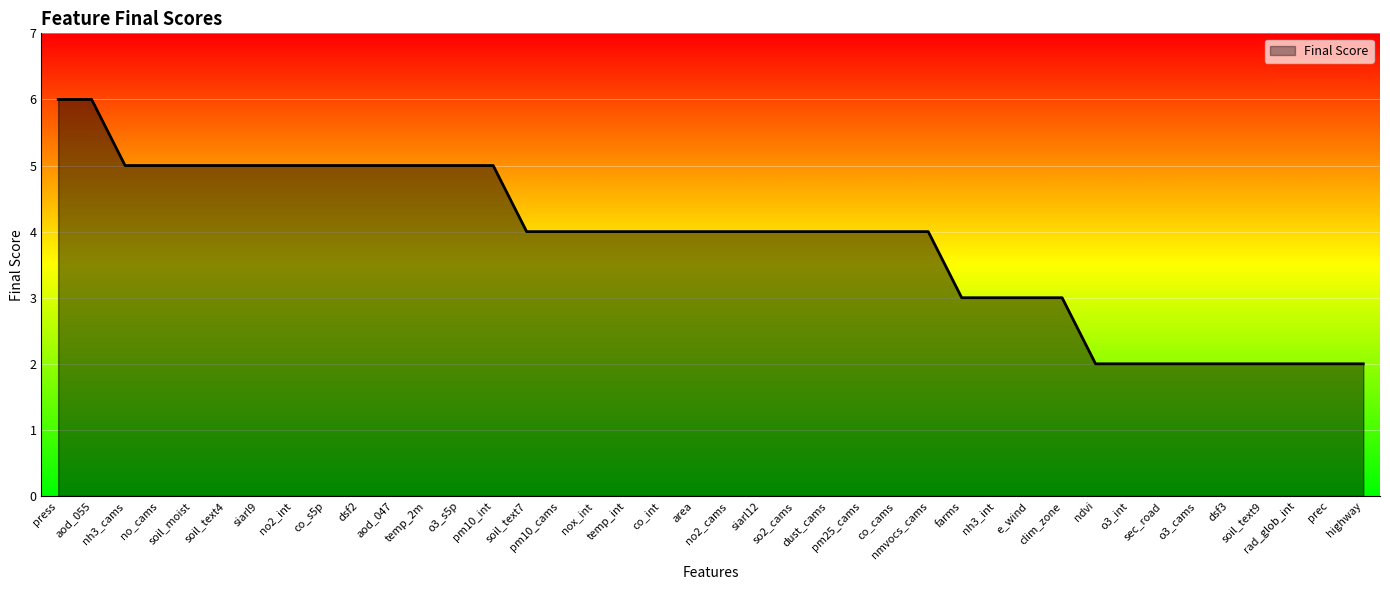

How many lines are shown in the chart?

1